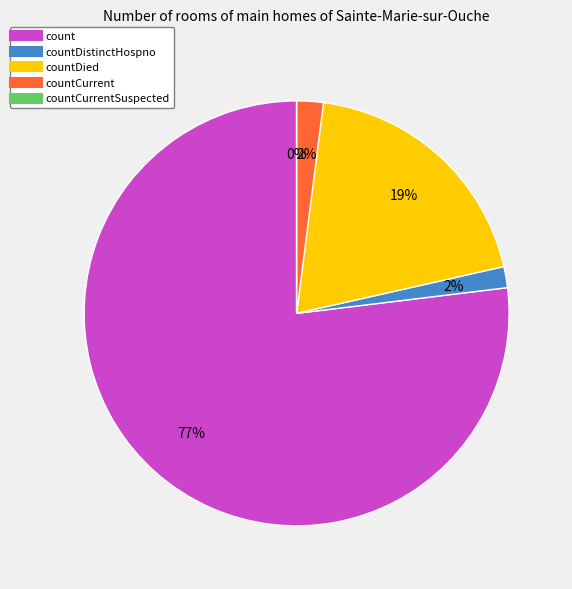

Does any single category account for the majority?

Yes